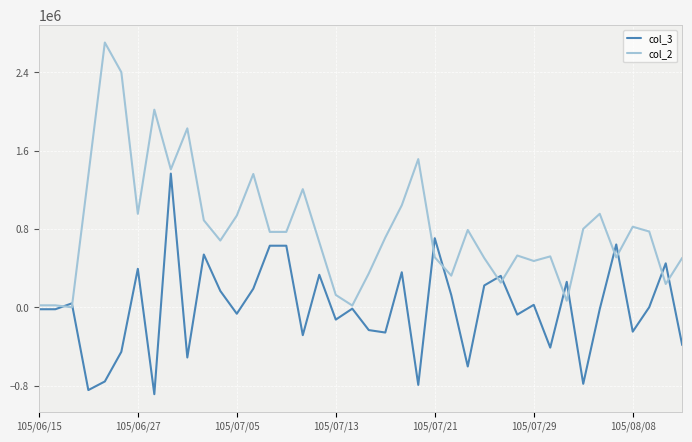

Which series has the largest total across all categories?

col_2